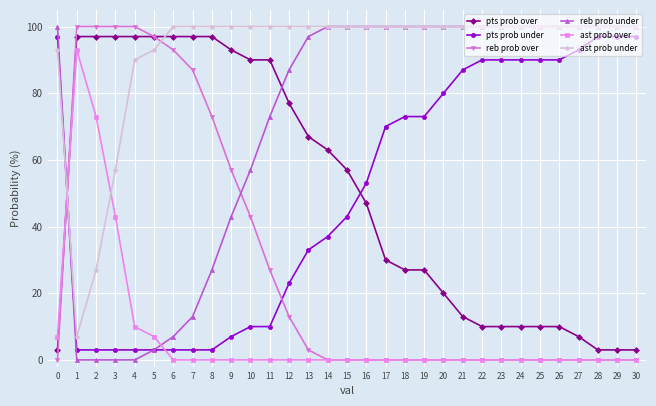

The pts prob under series shows 18 at 16. True or false?

False